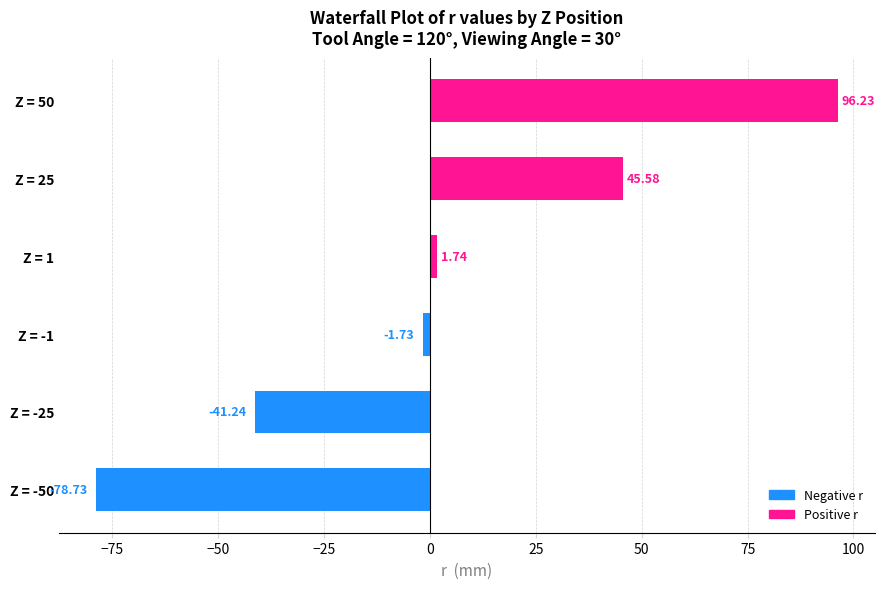

Which has a higher value, Z = -1 or Z = 50?

Z = 50